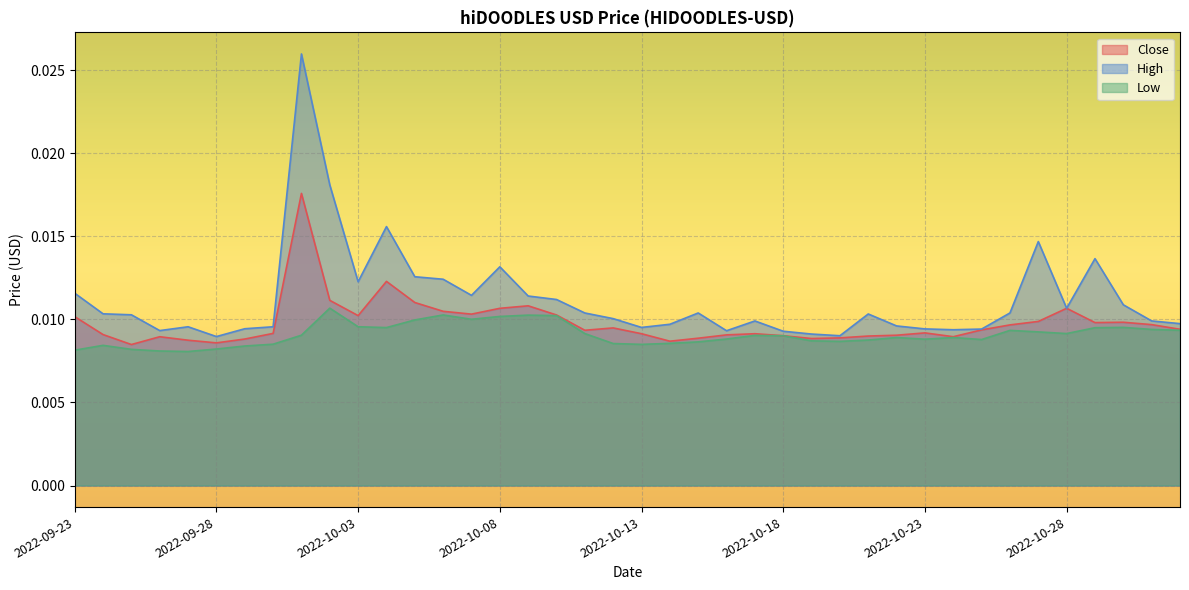

Where is the first local maximum for Close?

2022-09-26